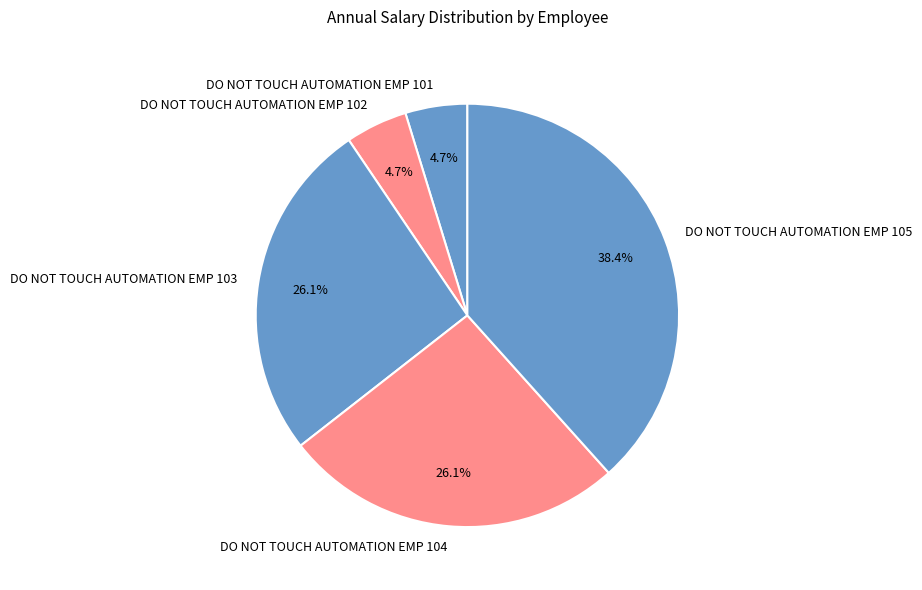

What percentage is the DO NOT TOUCH AUTOMATION EMP 102 slice, to the nearest percent?

5%